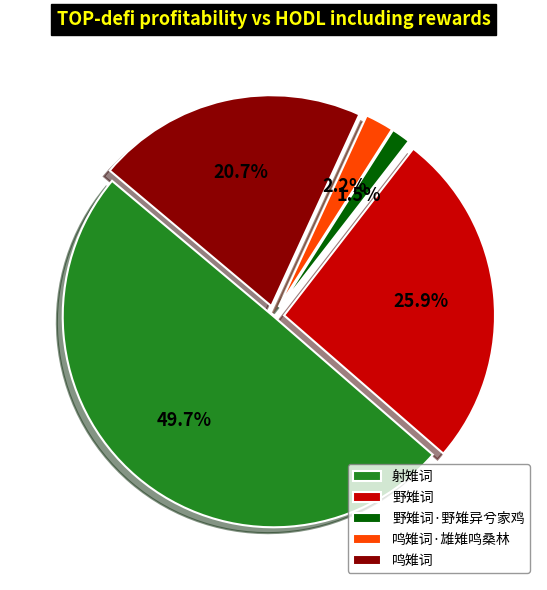

Which category has the smallest portion of the pie?

野雉词·野雉异兮家鸡